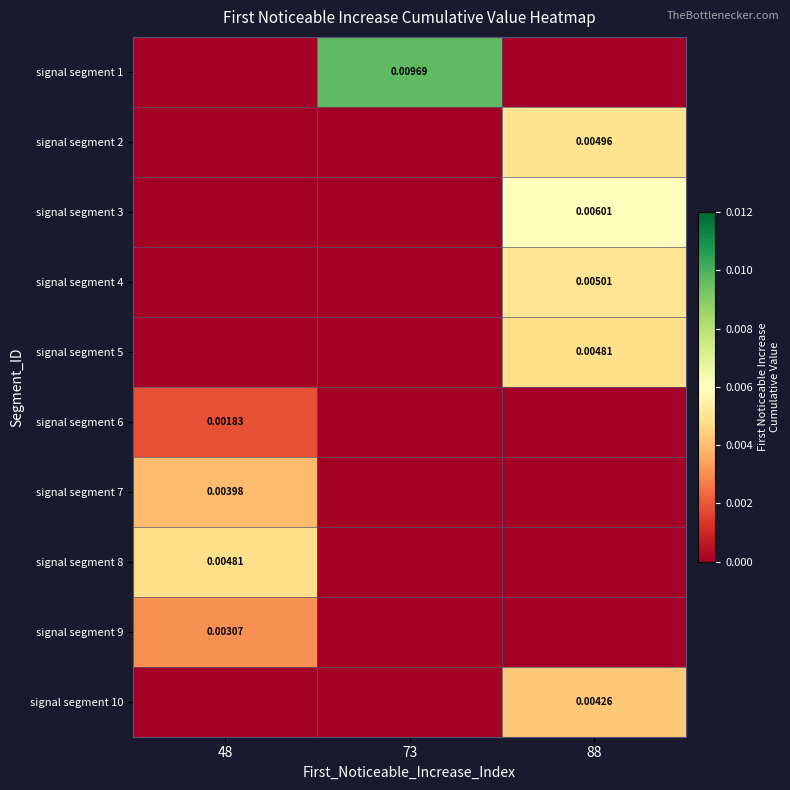

Between 88 and 48, which is larger?

88